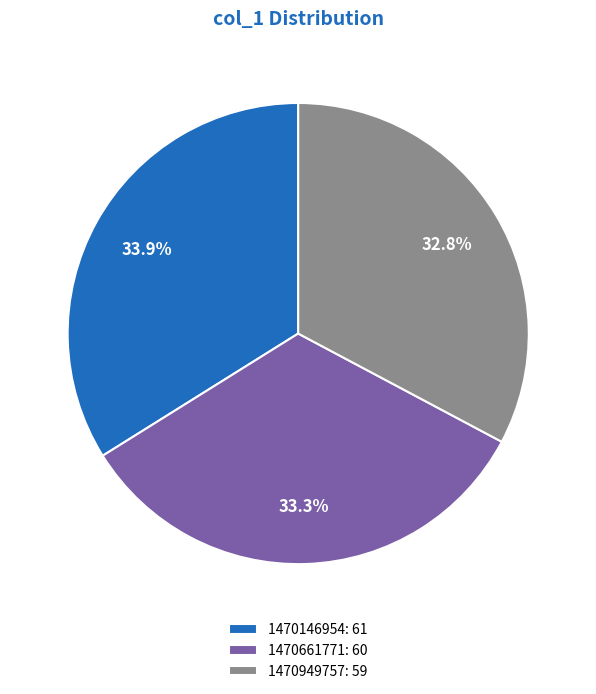

To the nearest percent, what is the difference between the largest and smallest slice percentages?

1%